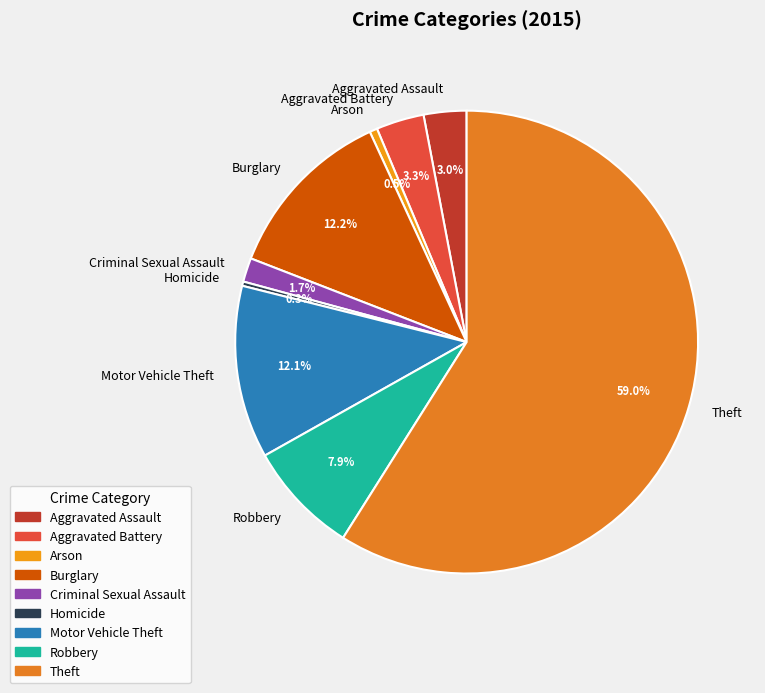

Is Aggravated Assault the majority of the pie?

No